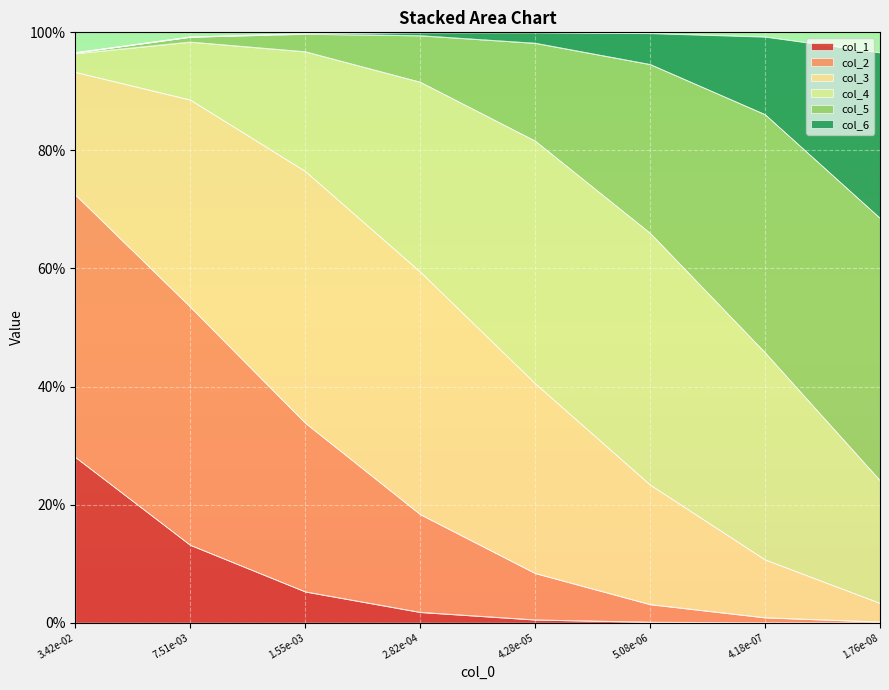

Does the chart display data point markers on the line(s)?

No